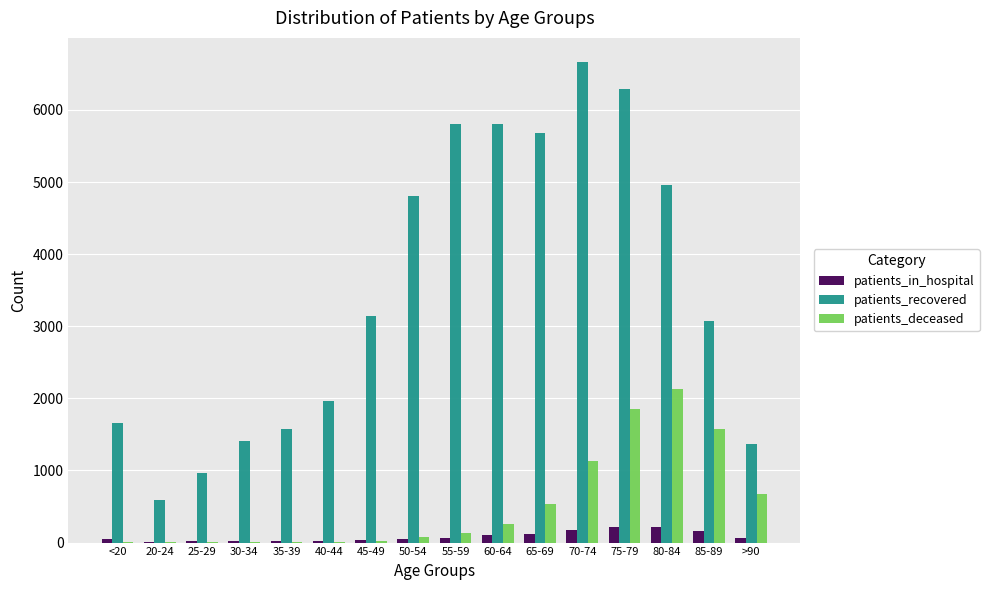

What value does the patients_deceased series have at 45-49, to the nearest 50?

50